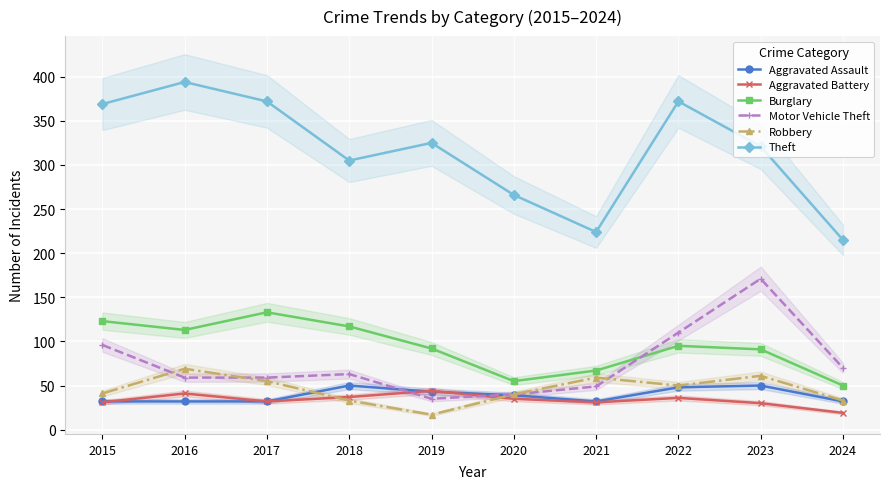

Rank the series by their maximum value, from lowest to highest.

Aggravated Battery, Aggravated Assault, Robbery, Burglary, Motor Vehicle Theft, Theft